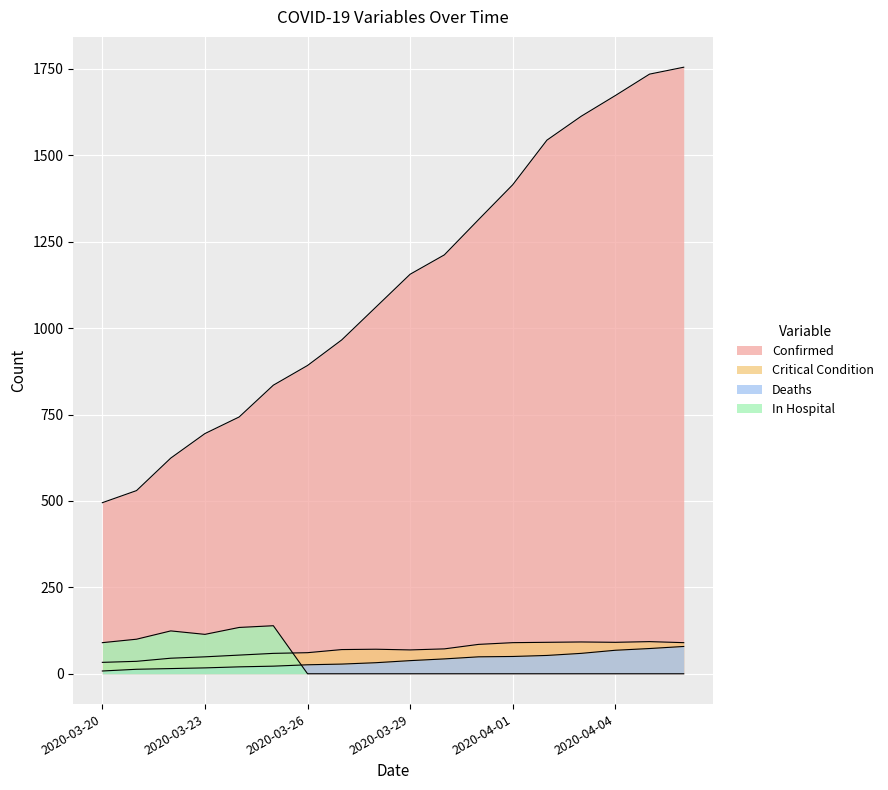

How many distinct data groups are displayed?

4